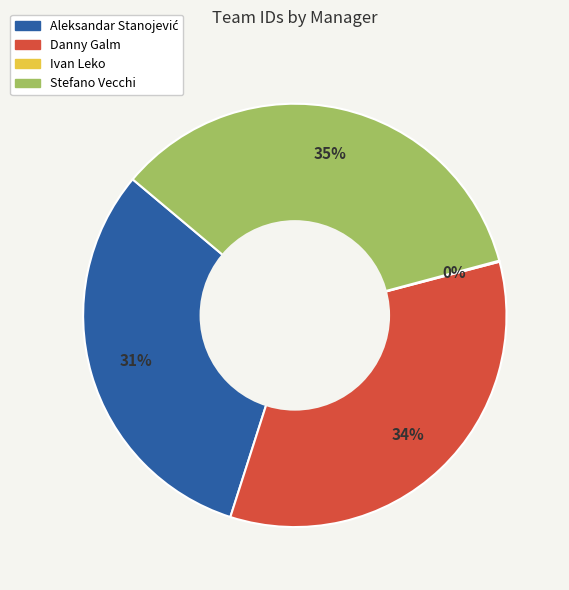

Which category has the biggest portion of the pie?

Stefano Vecchi